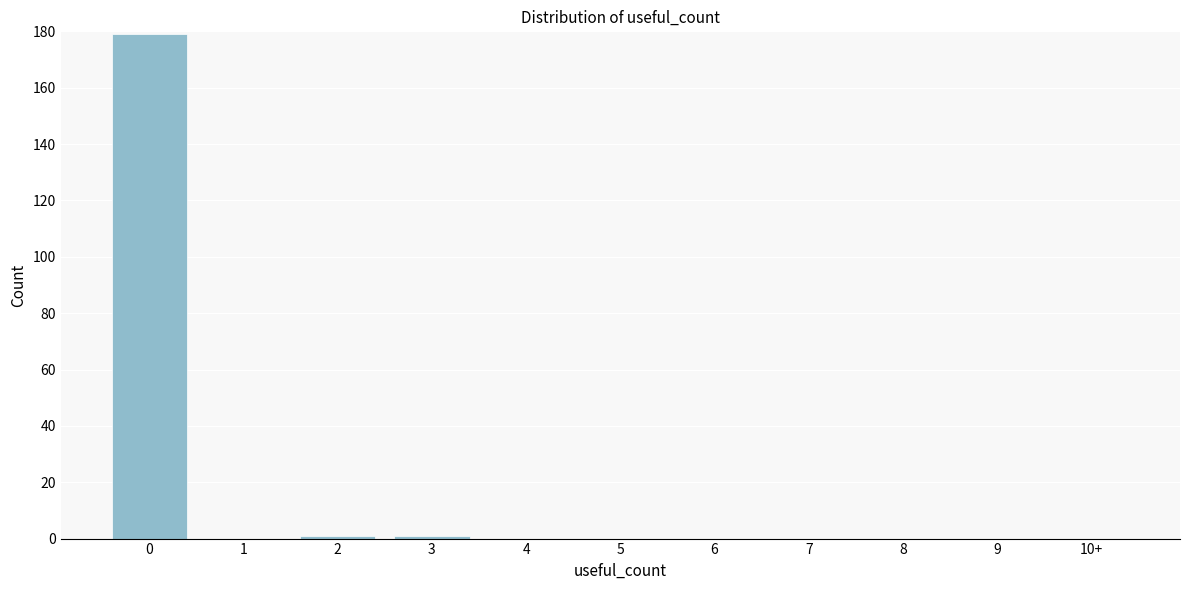

Reading left to right, list all the values displayed in this chart.

0=179	1=0	2=1	3=1	4=0	5=0	6=0	7=0	8=0	9=0	10+=0